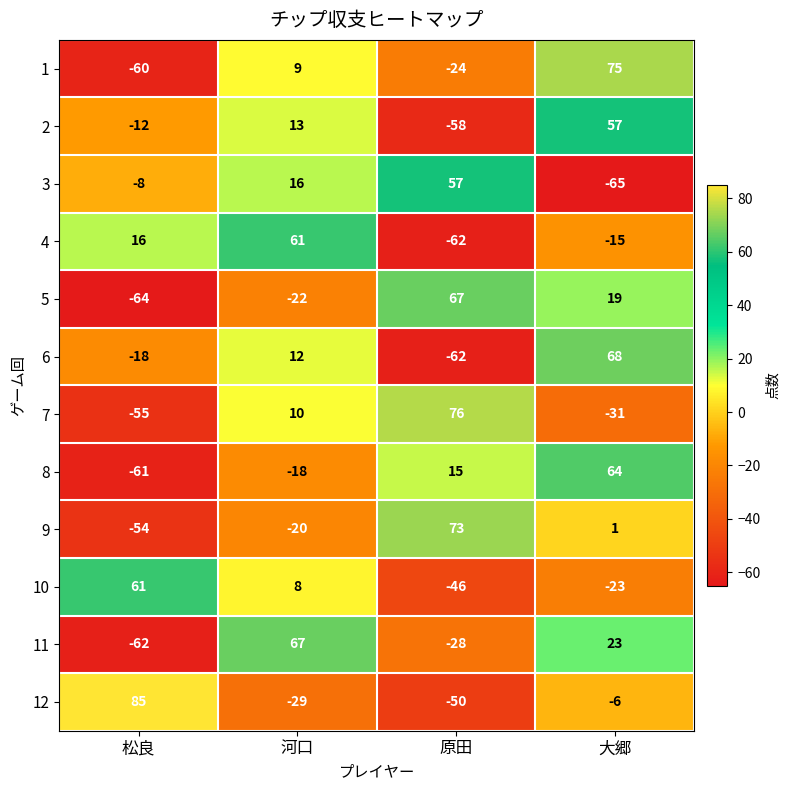

The 11 series shows -62 at 松良. True or false?

True